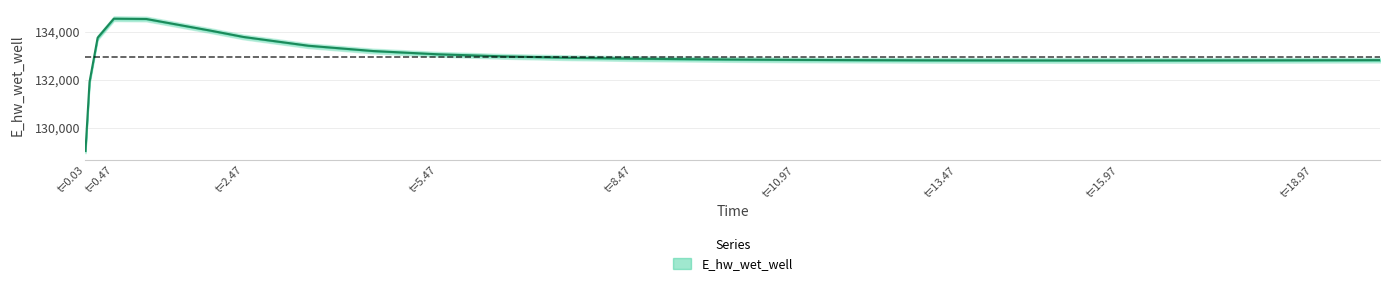

What is the smallest value displayed?

129036.8